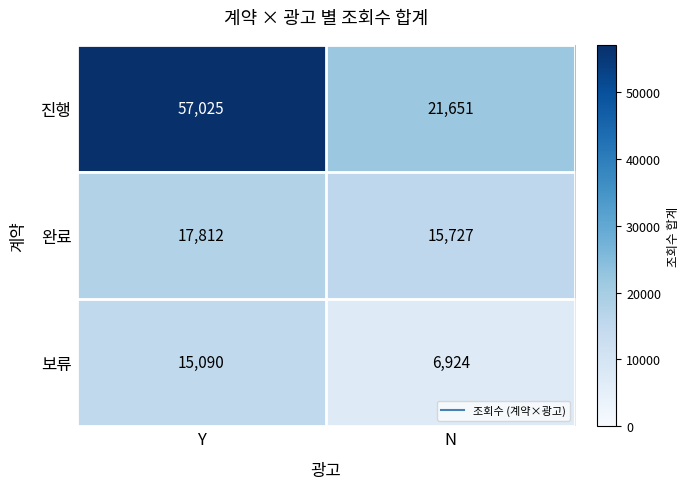

List the series in order of their peak value, lowest first.

보류, 완료, 진행